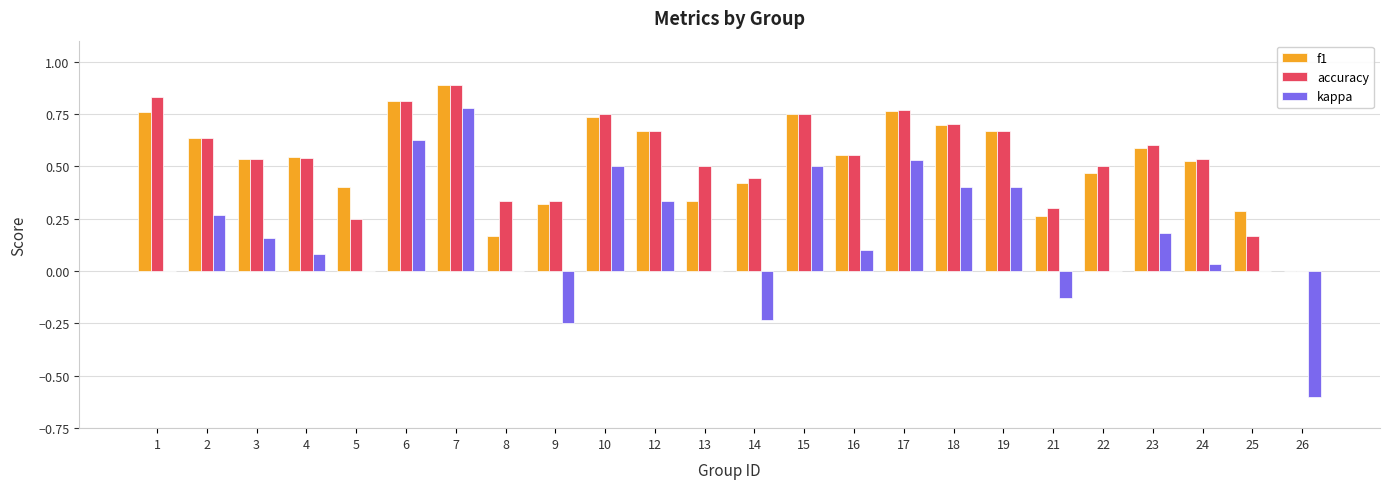

Which label corresponds to the largest value in the chart?

7